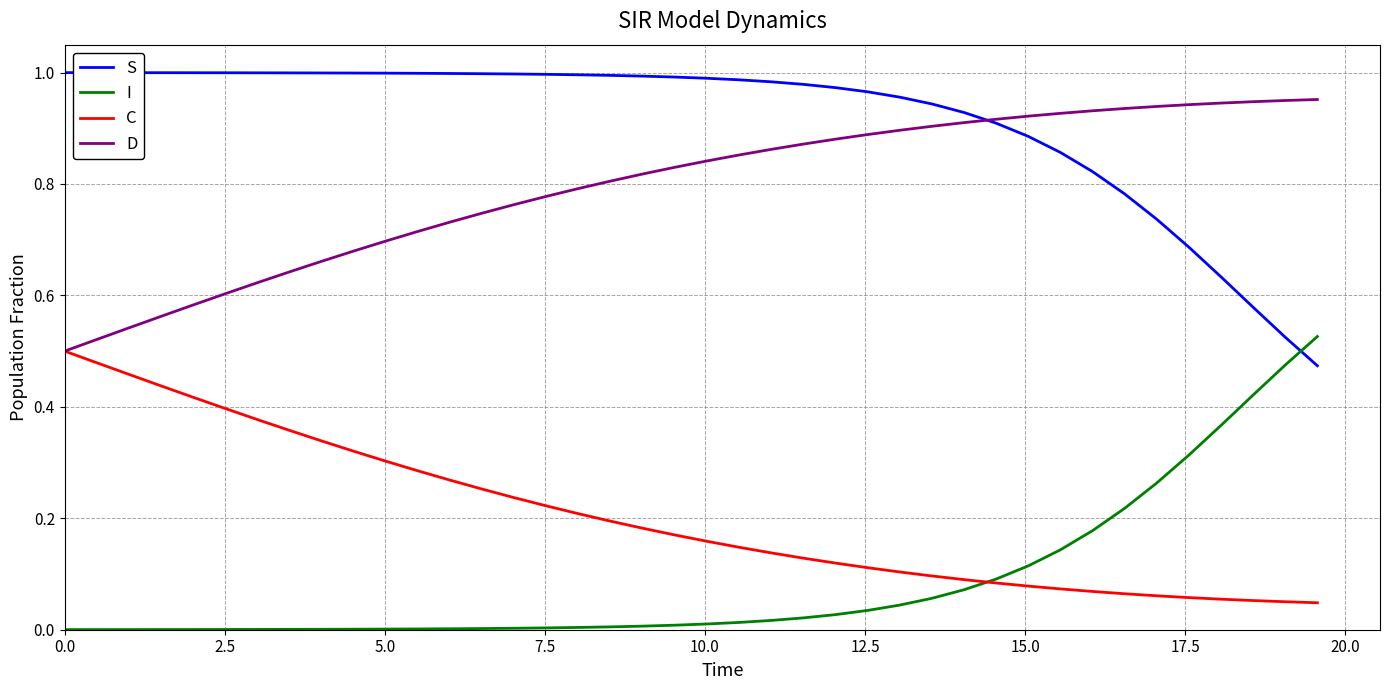

Which series has the largest total across all categories?

S